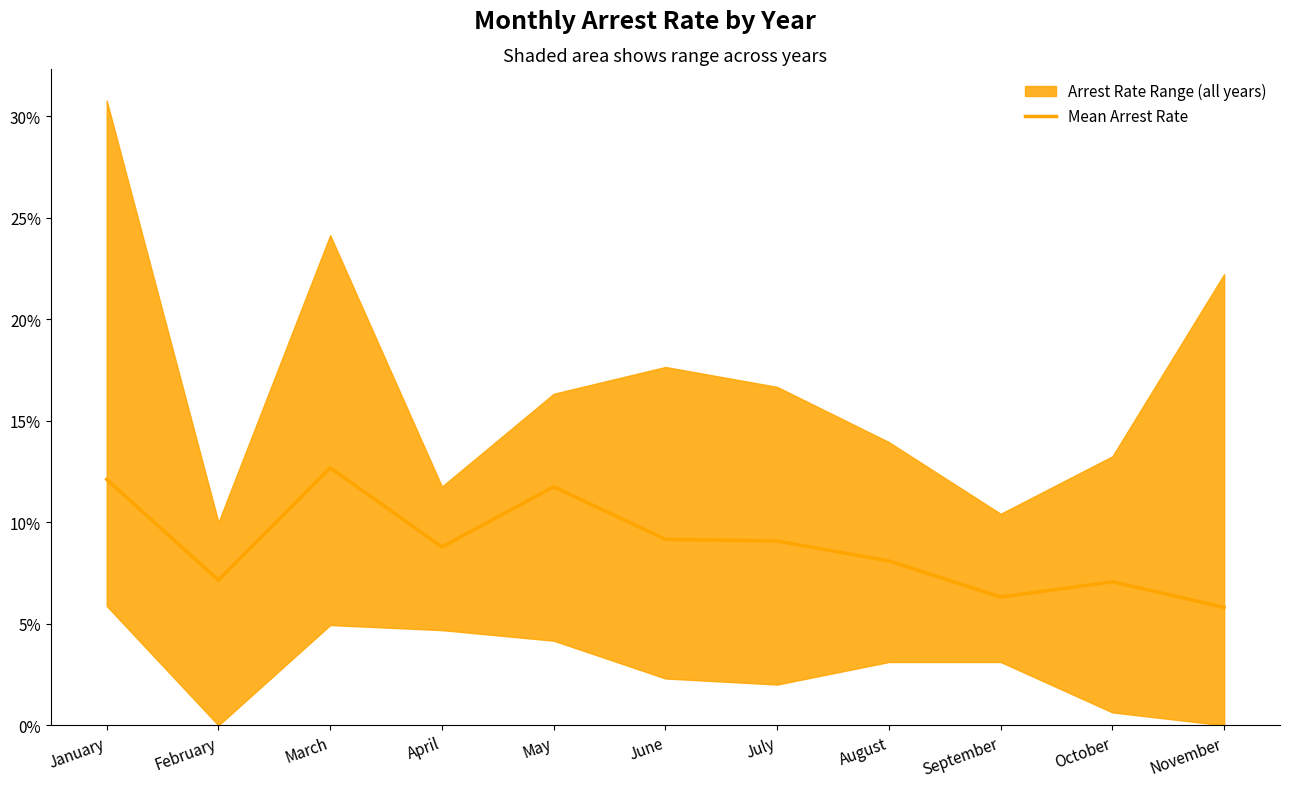

List the labels in order of value, smallest first.

November, September, October, February, August, April, July, June, May, January, March